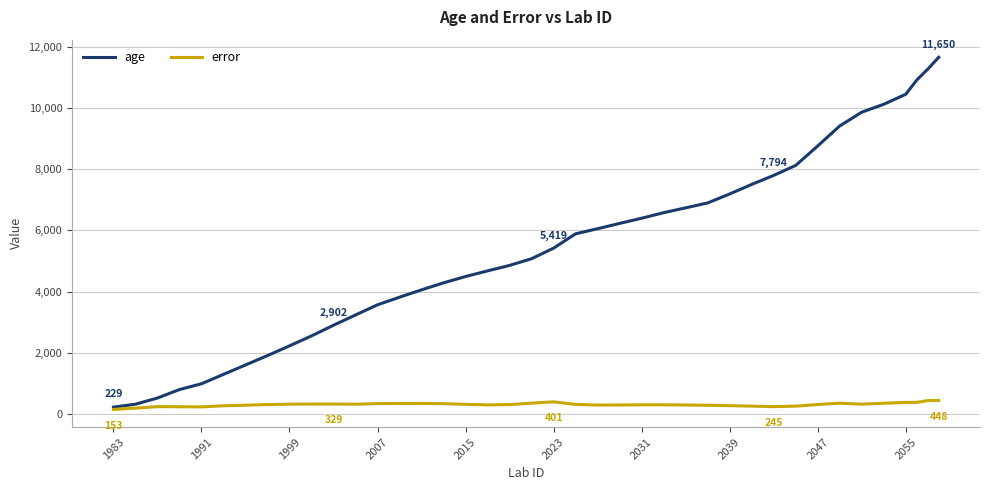

Which series has the widest spread of values?

age